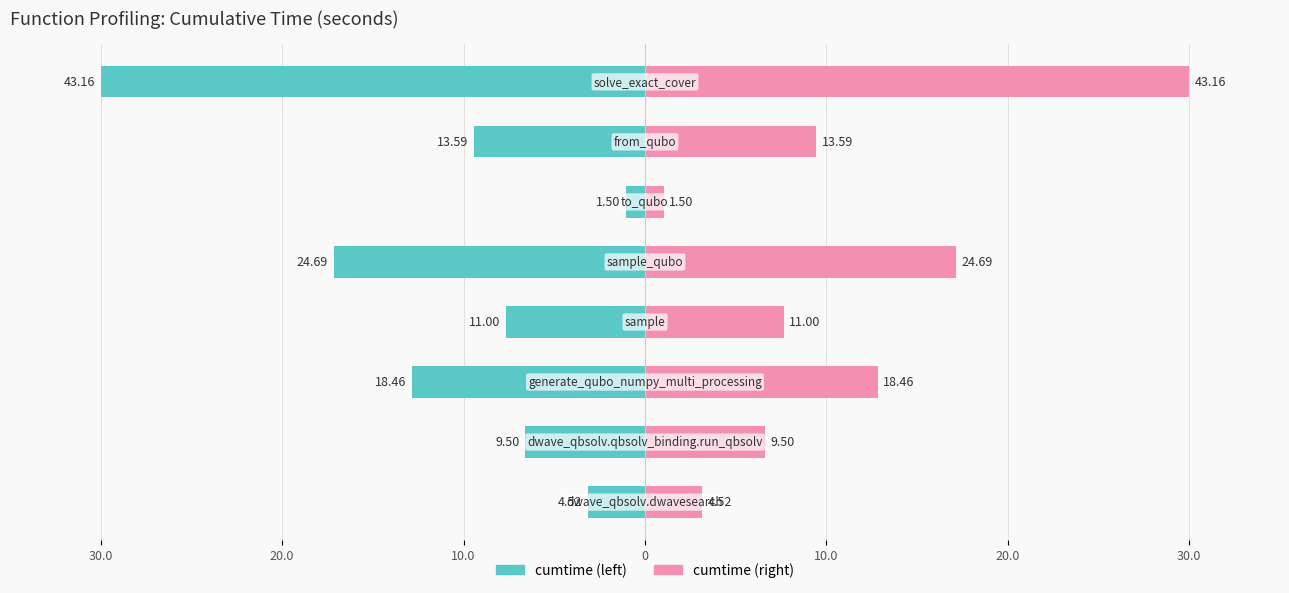

Between 30.0 and 10.0, which series saw the biggest shift?

cumtime